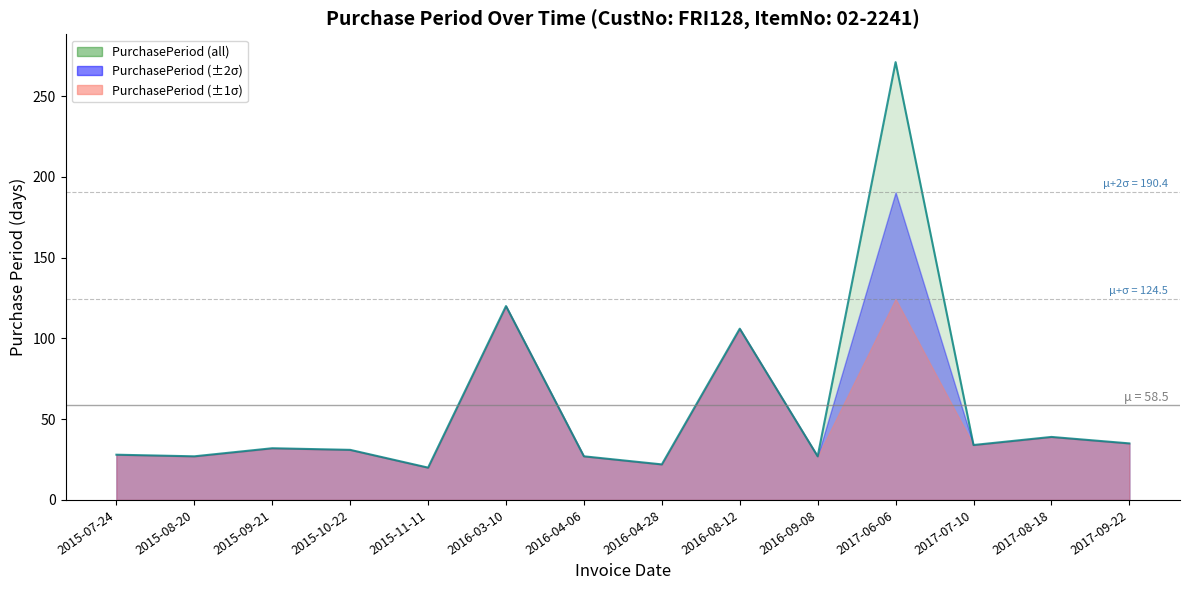

List the labels in order of value, largest first.

2017-06-06, 2016-03-10, 2016-08-12, 2017-08-18, 2017-09-22, 2017-07-10, 2015-09-21, 2015-10-22, 2015-07-24, 2015-08-20, 2016-04-06, 2016-09-08, 2016-04-28, 2015-11-11